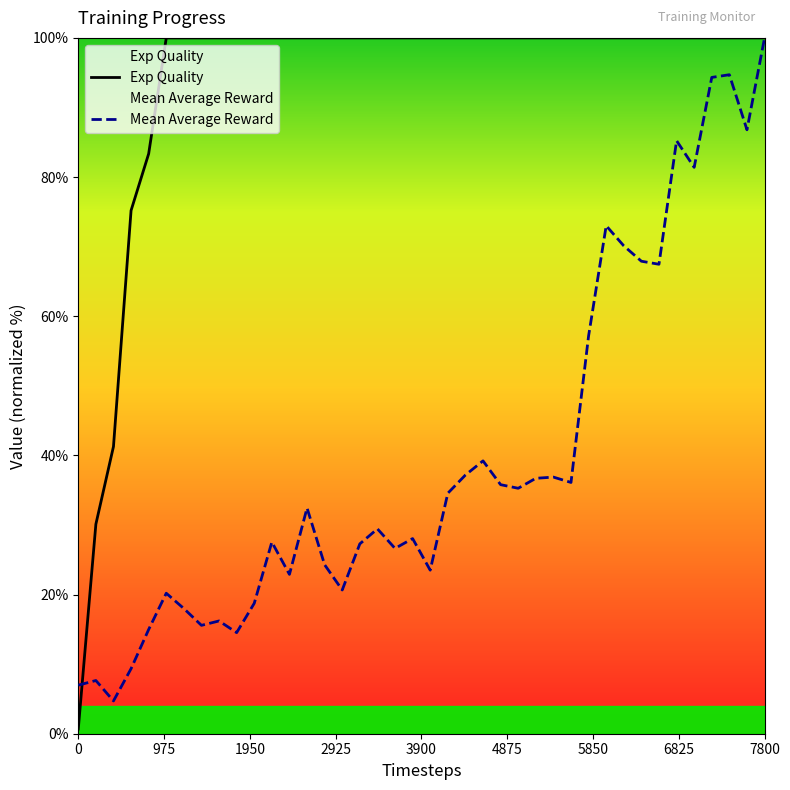

What is the sum of all Exp Quality values?

3730.6